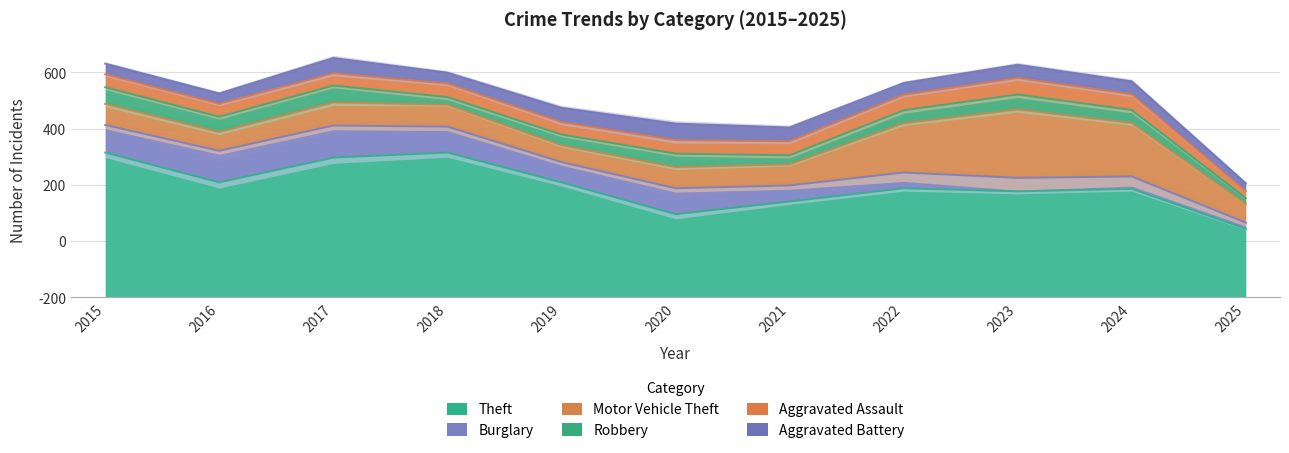

How many categories are shown in the chart?

11